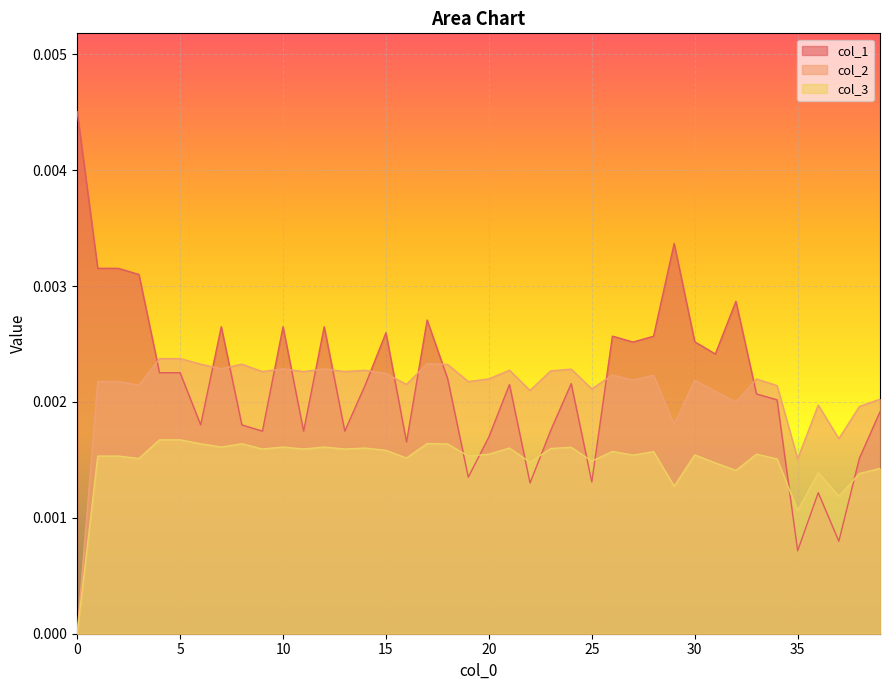

True or false: col_3 has a value of 0.0 at 18.

False